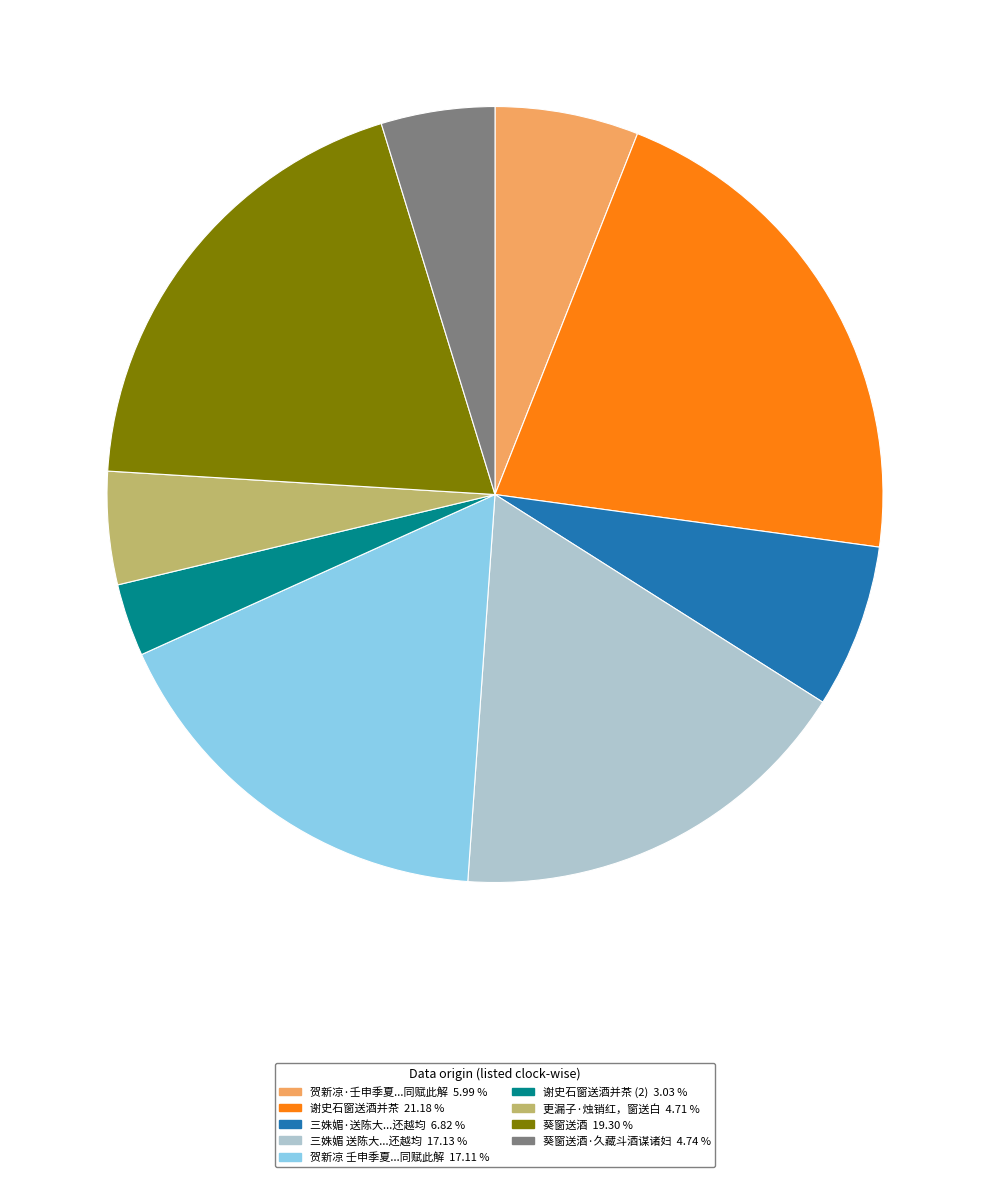

Is there a majority slice in this chart?

No